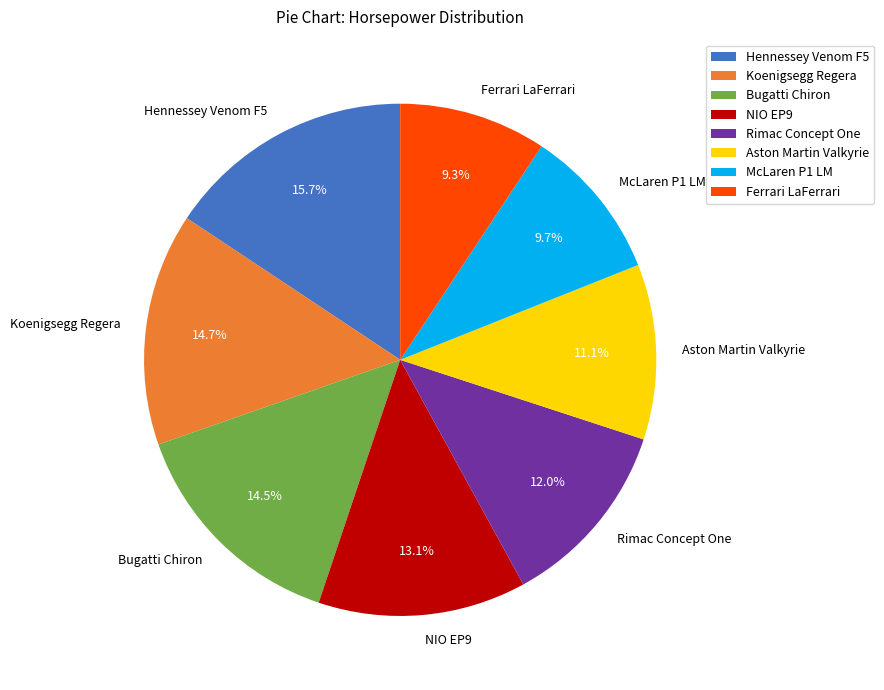

To the nearest percent, what is the average slice percentage?

12%